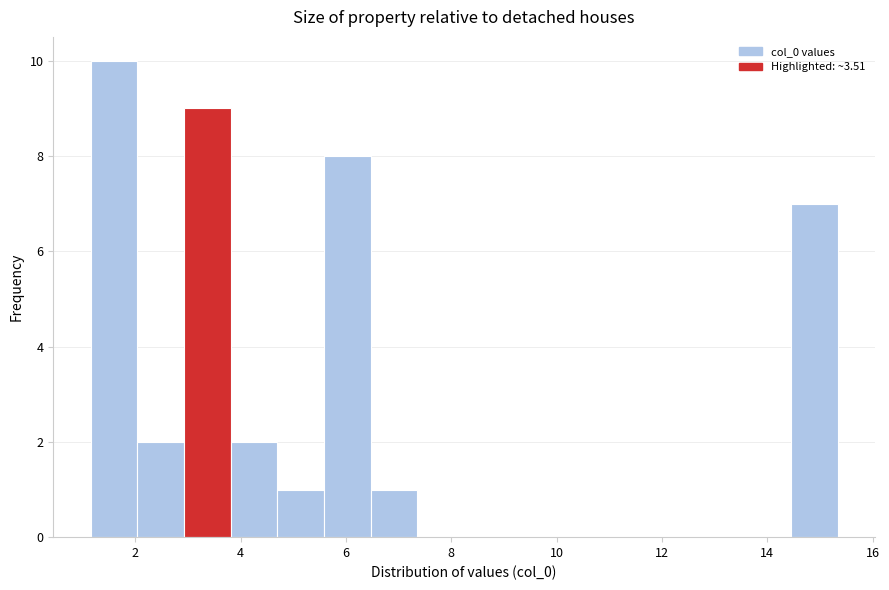

Reading left to right, list every bar in this chart as the range it spans on the x-axis followed by its height. Neither the bar edges nor the heights are printed on the chart, so give them approximately, as read against the axes.

1.2 to 2.0: 10
2.0 to 3.0: 2
3.0 to 3.8: 9
3.8 to 4.6: 2
4.6 to 5.6: 1
5.6 to 6.4: 8
6.4 to 7.4: 1
7.4 to 8.2: 0
8.2 to 9.2: 0
9.2 to 10.0: 0
10.0 to 11.0: 0
11.0 to 11.8: 0
11.8 to 12.6: 0
12.6 to 13.6: 0
13.6 to 14.4: 0
14.4 to 15.4: 7